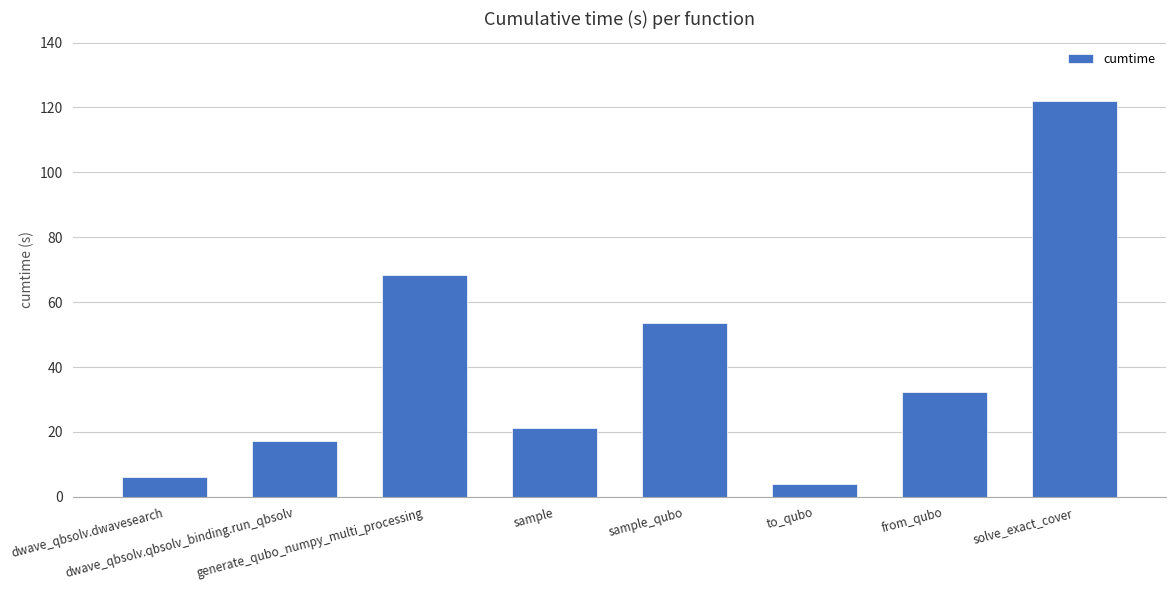

What is the difference between the maximum and minimum values?

118.1